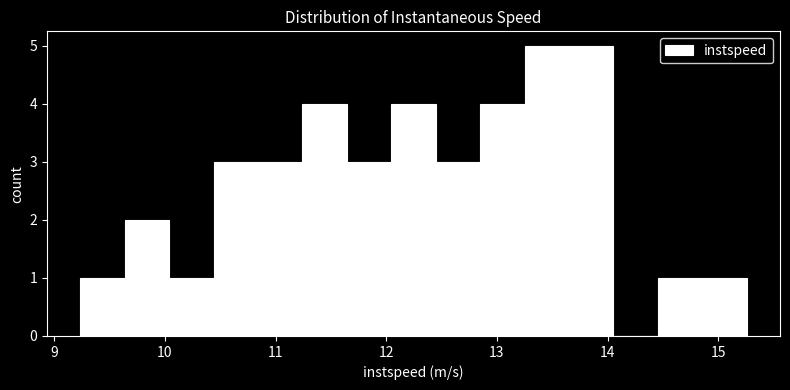

Reading left to right, transcribe this chart: for each bar, give the range it covers on the x-axis and its height. Neither the bar edges nor the heights are printed on the chart, so give them approximately, as read against the axes.

9.2 to 9.6: 1
9.6 to 10.0: 2
10.0 to 10.4: 1
10.4 to 10.8: 3
10.8 to 11.2: 3
11.2 to 11.6: 4
11.6 to 12.0: 3
12.0 to 12.4: 4
12.4 to 12.8: 3
12.8 to 13.3: 4
13.3 to 13.7: 5
13.7 to 14.1: 5
14.1 to 14.5: 0
14.5 to 14.9: 1
14.9 to 15.3: 1